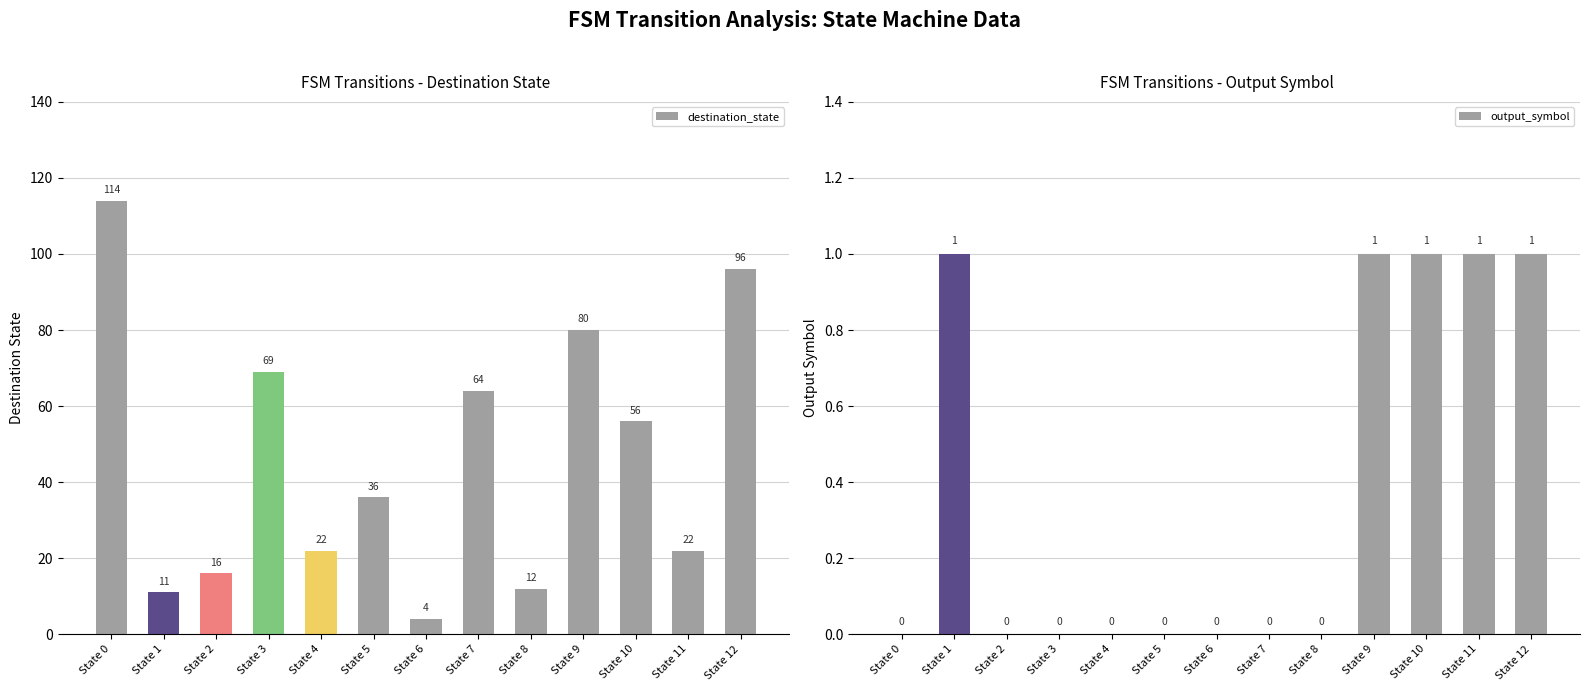

At which label does destination_state first exceed 36?

State 0